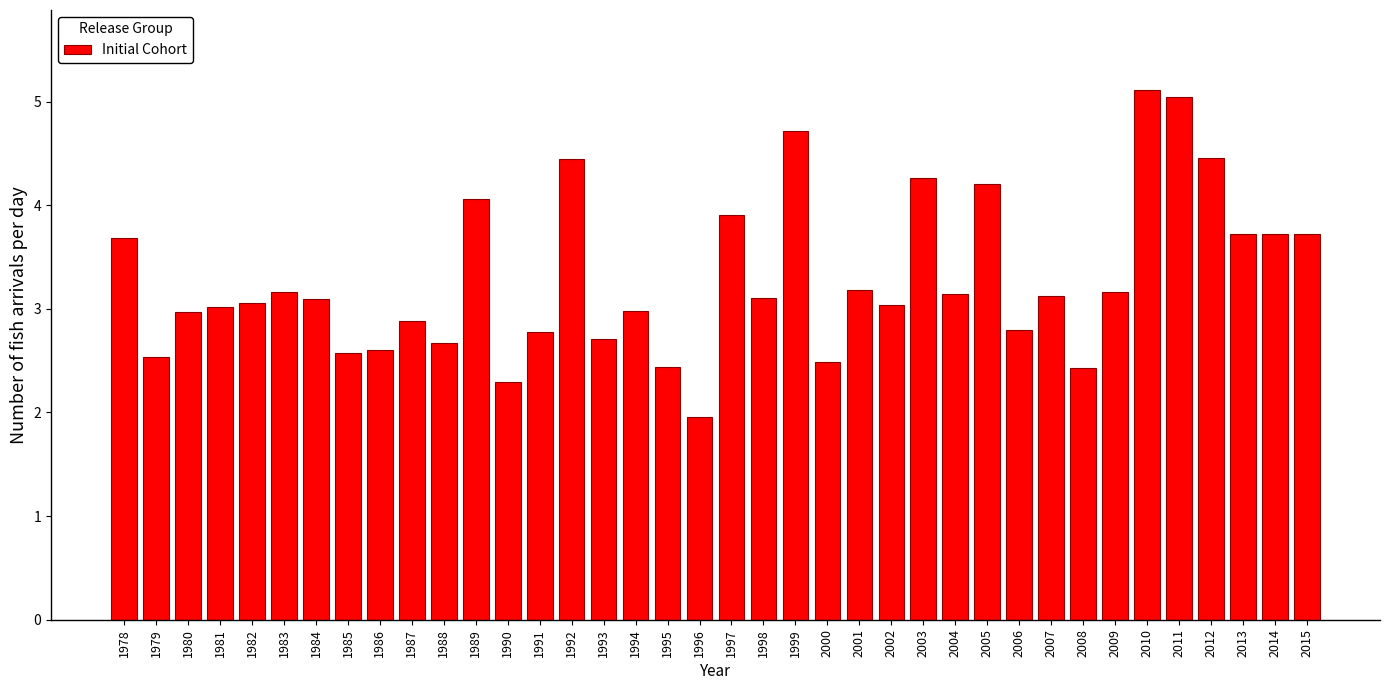

What is the approximate value at 2012?

4.5